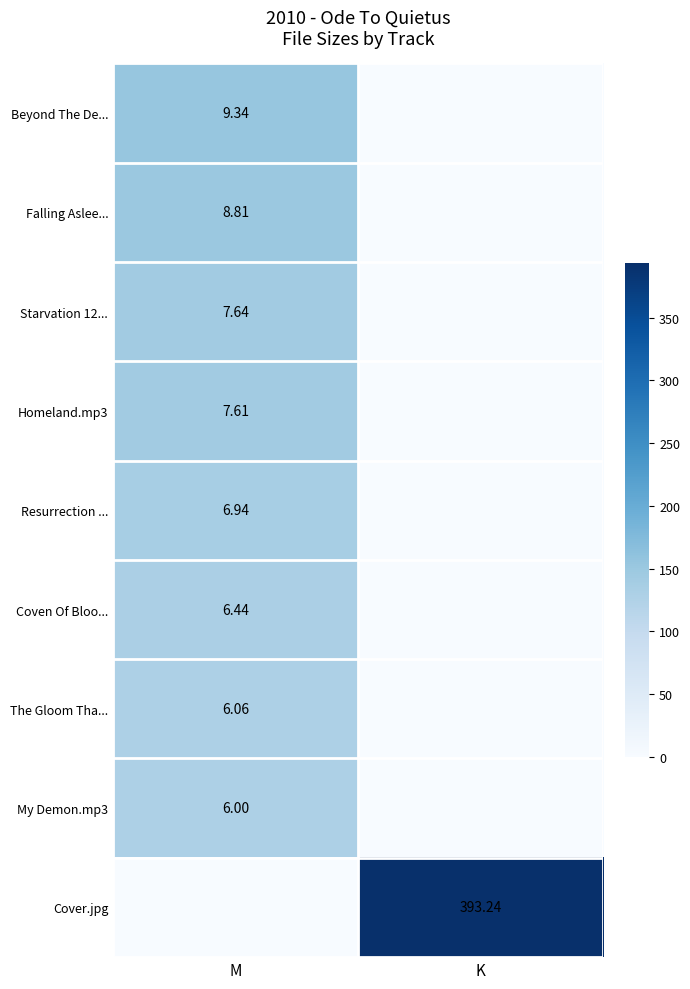

Is the value of Beyond The De... at M greater than the value of My Demon.mp3 at M?

Yes